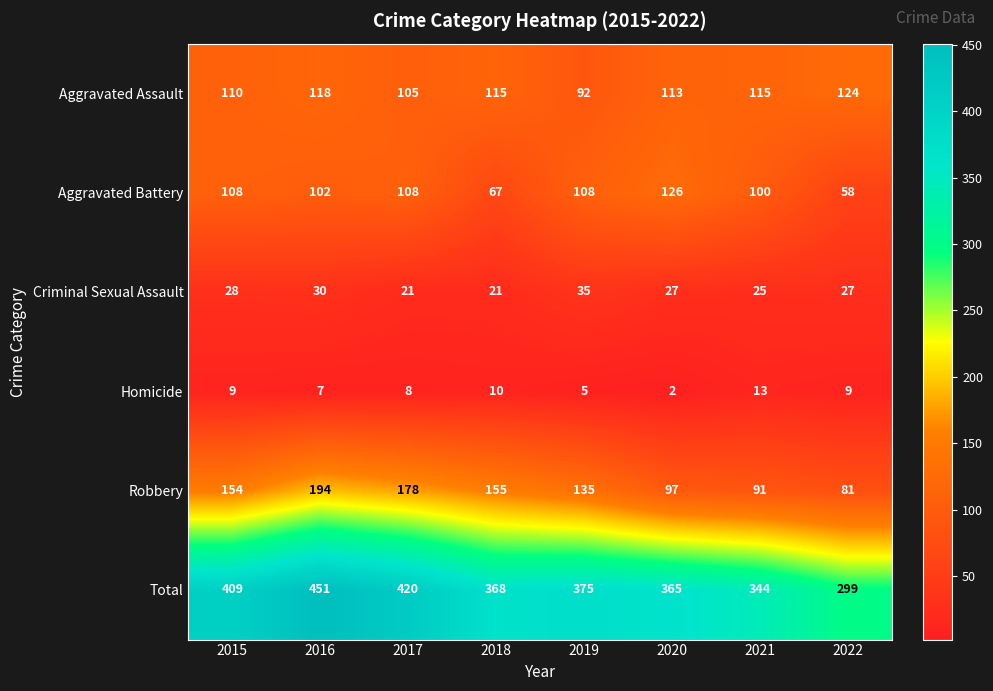

Which series has the largest range (max minus min)?

Total